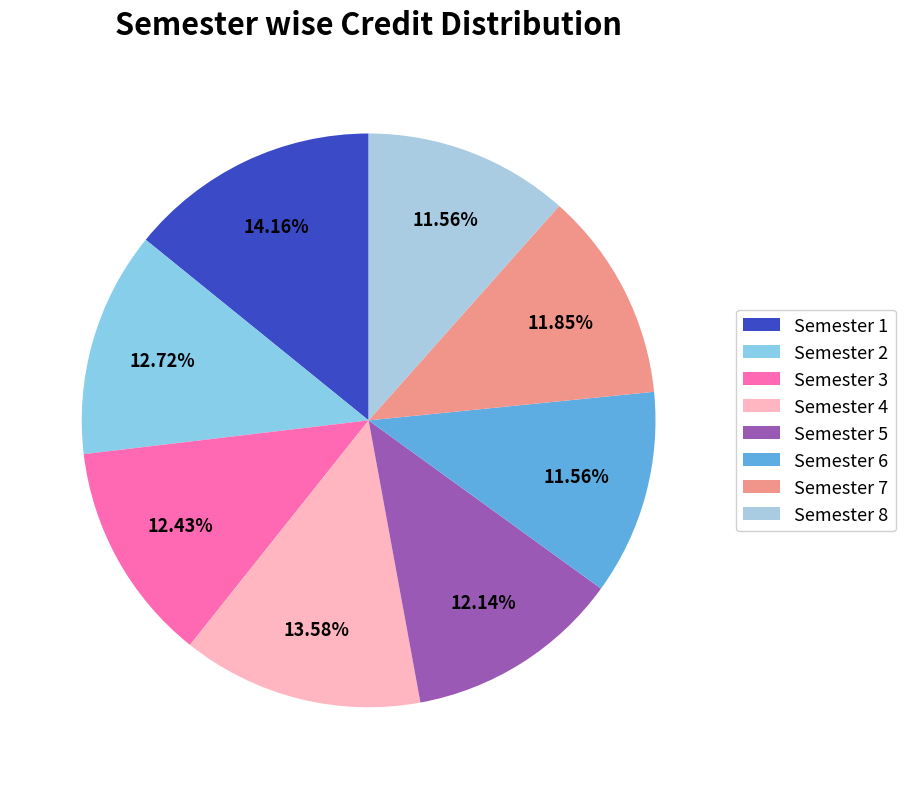

Is it true that Semester 6 is 6% of the pie?

False